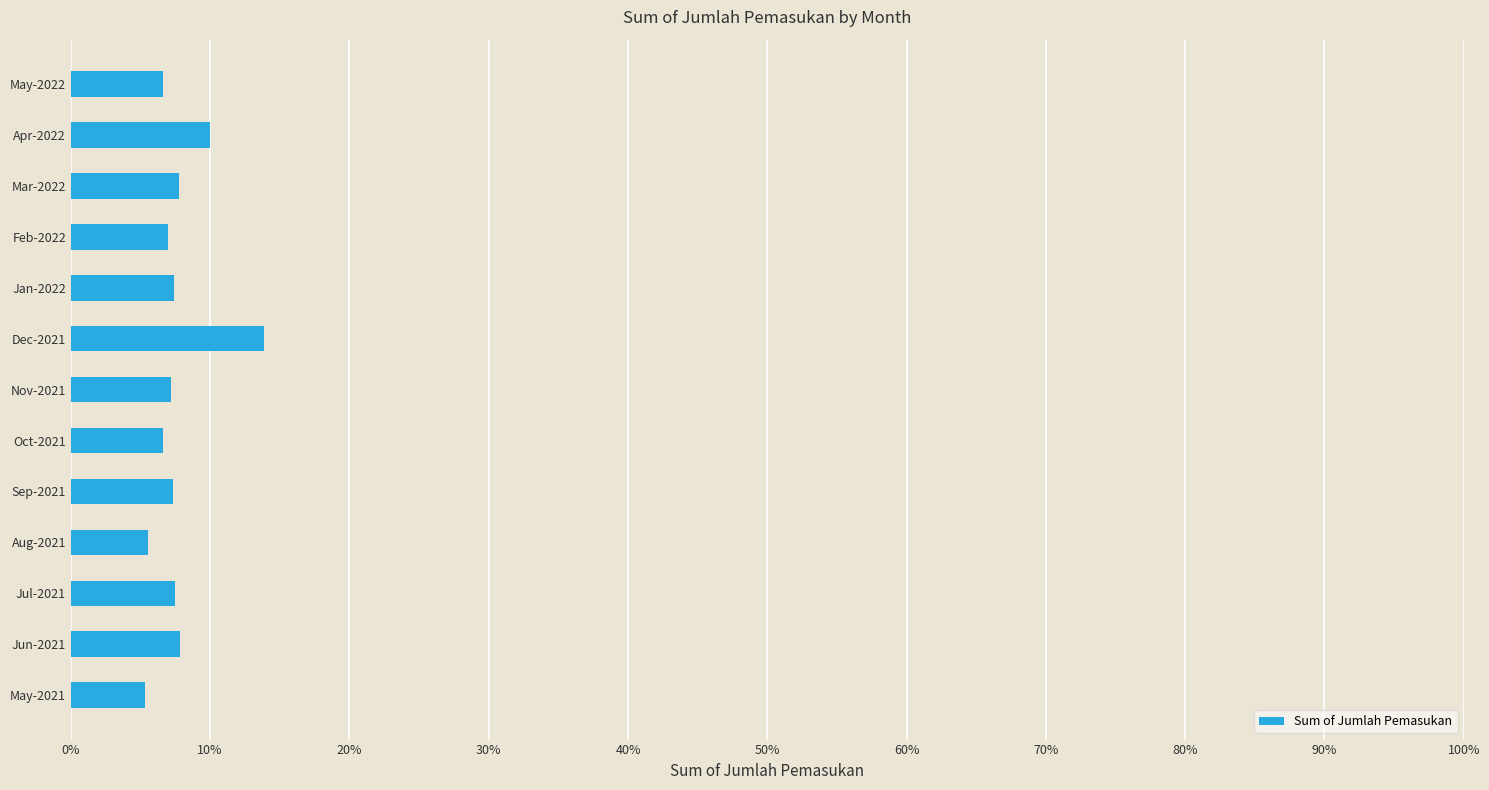

How many distinct data groups are displayed?

1